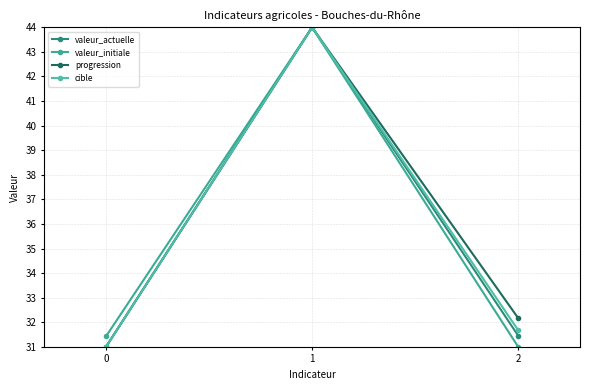

What is the sum of all valeur_initiale values?

106.4